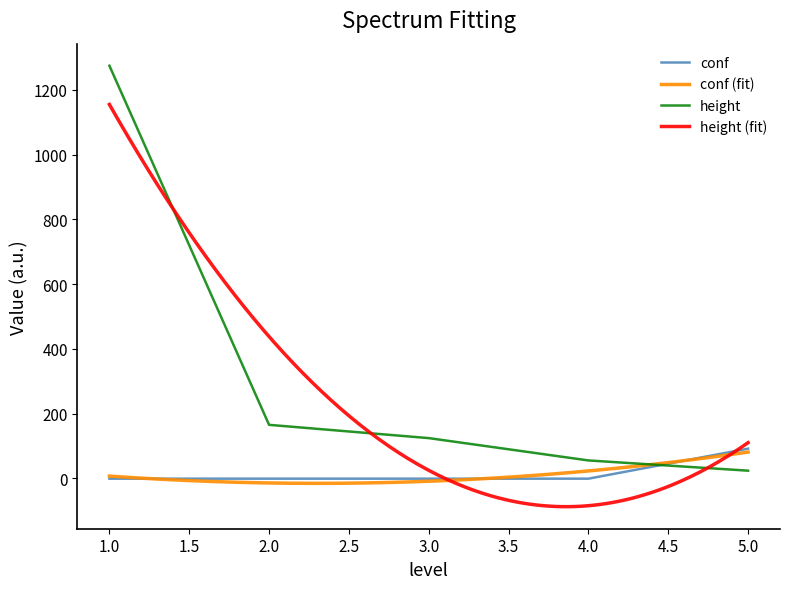

How many intersections are there between conf and height?

1